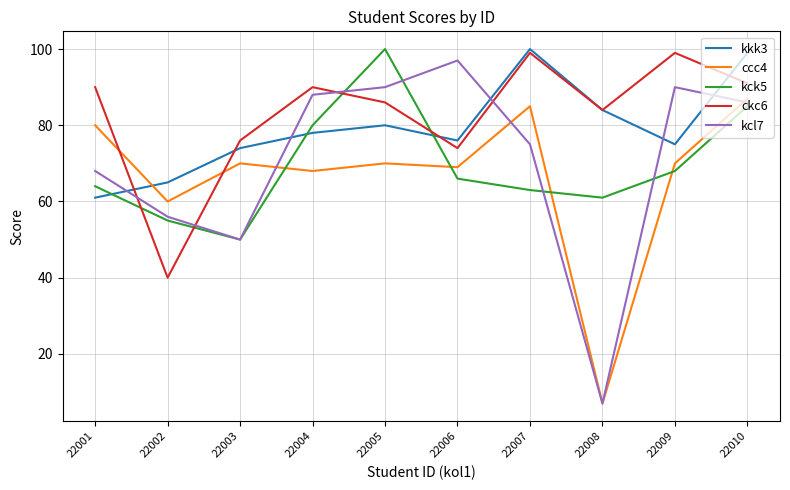

Reading right to left, what are all the values shown in this chart?

kkk3: 22010=99	22009=75	22008=84	22007=100	22006=76	22005=80	22004=78	22003=74	22002=65	22001=61
ccc4: 22010=87	22009=70	22008=7	22007=85	22006=69	22005=70	22004=68	22003=70	22002=60	22001=80
kck5: 22010=85	22009=68	22008=61	22007=63	22006=66	22005=100	22004=80	22003=50	22002=55	22001=64
ckc6: 22010=91	22009=99	22008=84	22007=99	22006=74	22005=86	22004=90	22003=76	22002=40	22001=90
kcl7: 22010=86	22009=90	22008=7	22007=75	22006=97	22005=90	22004=88	22003=50	22002=56	22001=68